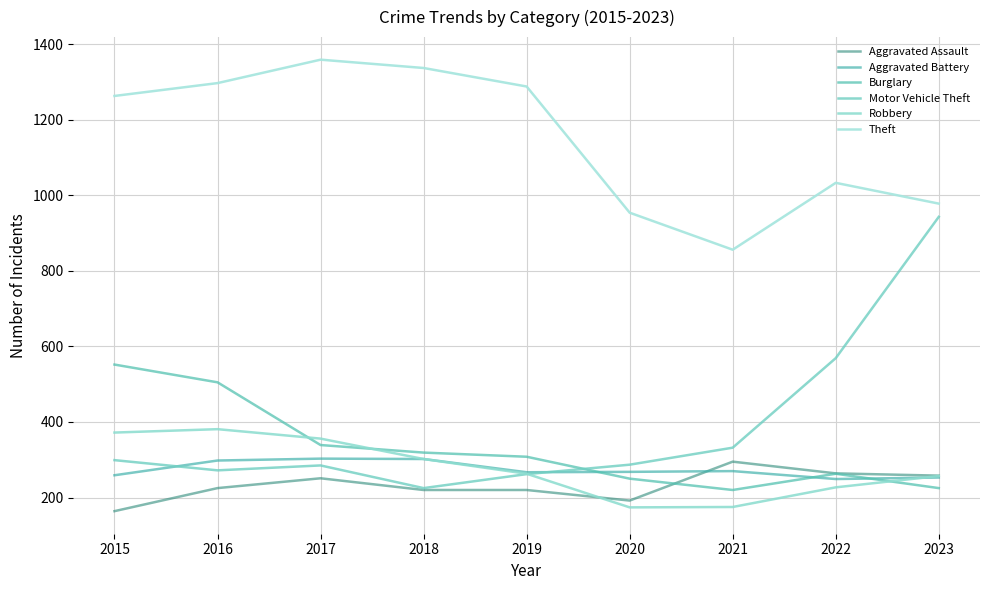

At which category is the sum across all series the highest?

2016